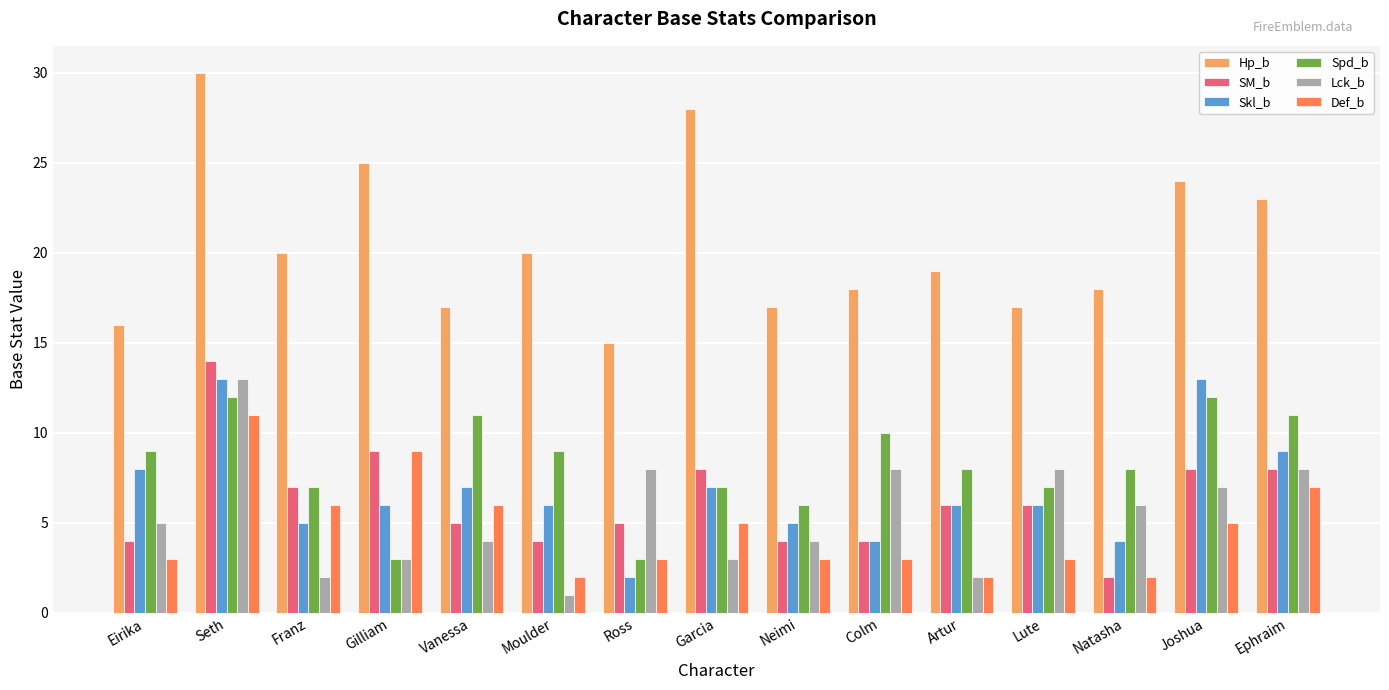

What is the total value across all series at Franz?

47